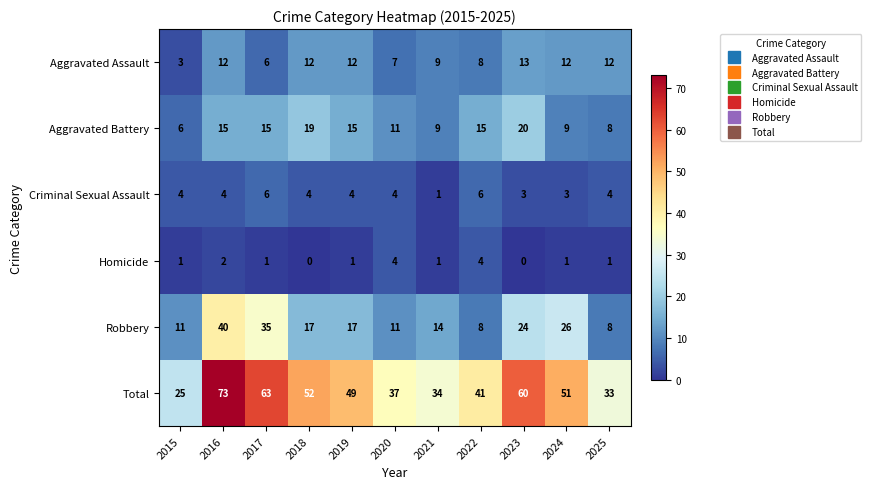

What value does the Aggravated Assault series have at 2021, to the nearest 5?

10